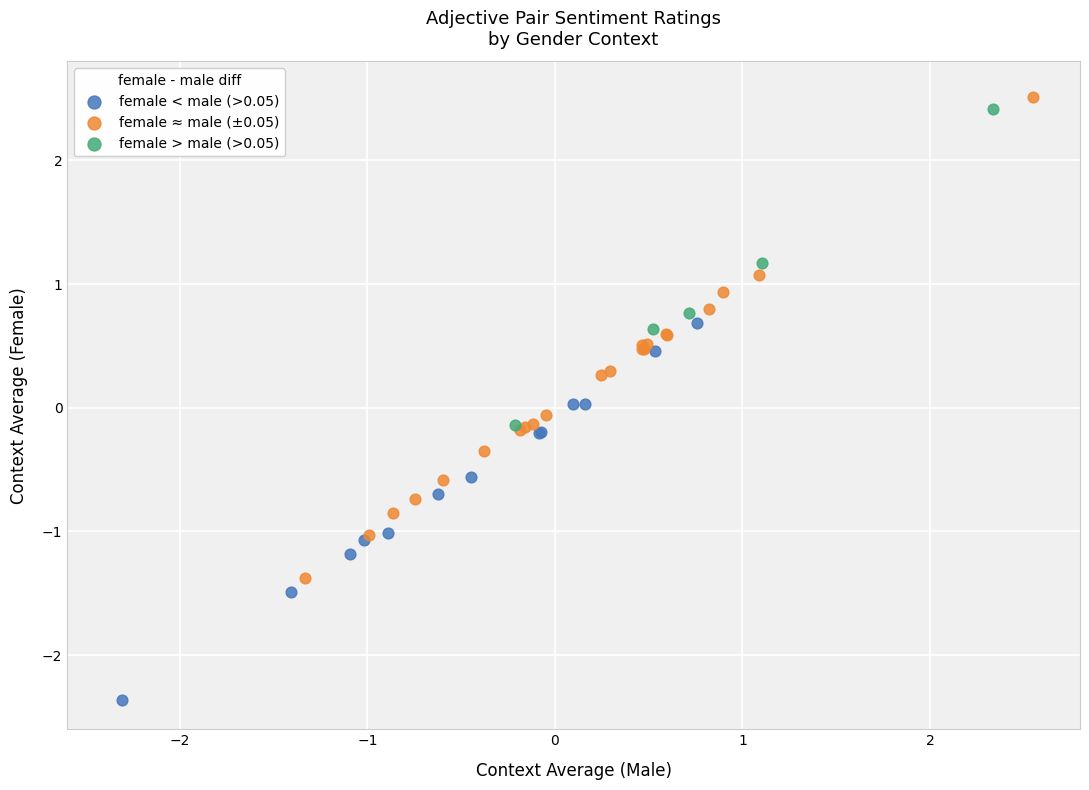

Which series reaches the minimum Y coordinate?

female < male (>0.05)